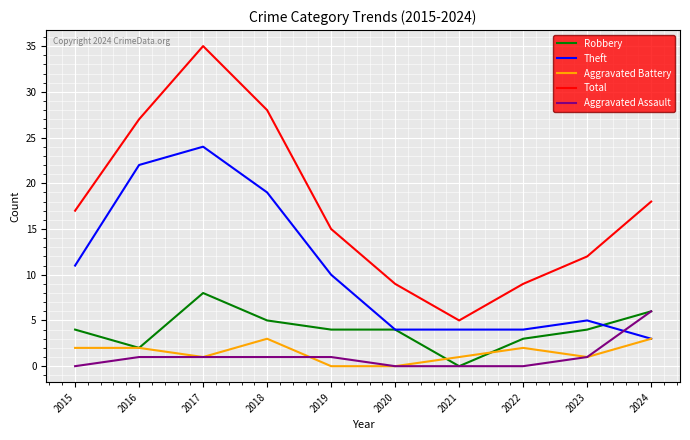

What is the approximate value of Total at 2022, to the nearest 5?

10